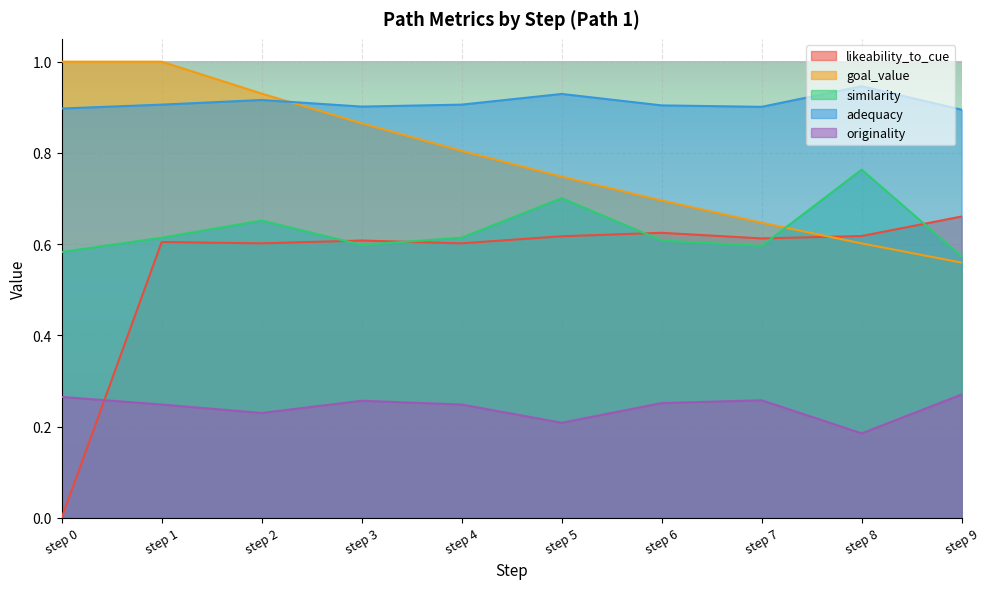

In originality, how many points are lower than both neighbors (excluding endpoints)?

3